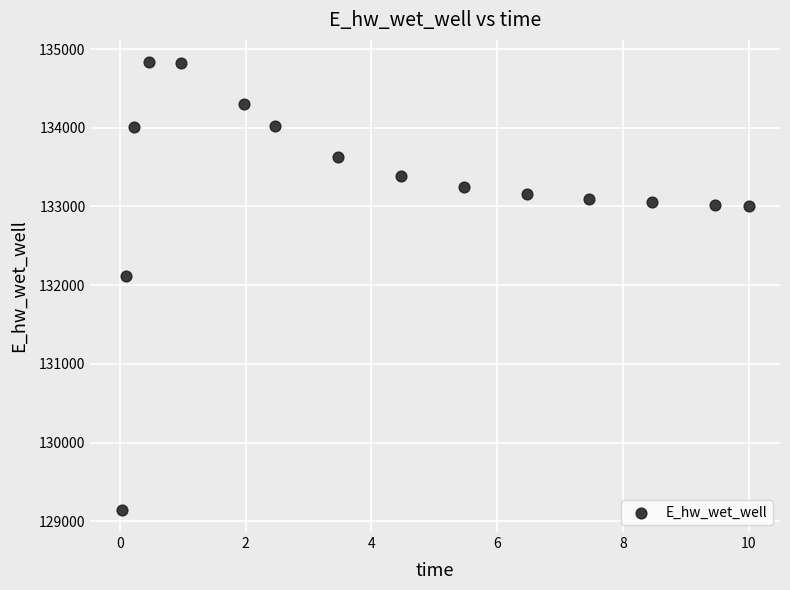

What is the range of X values (max minus min)?

10.0